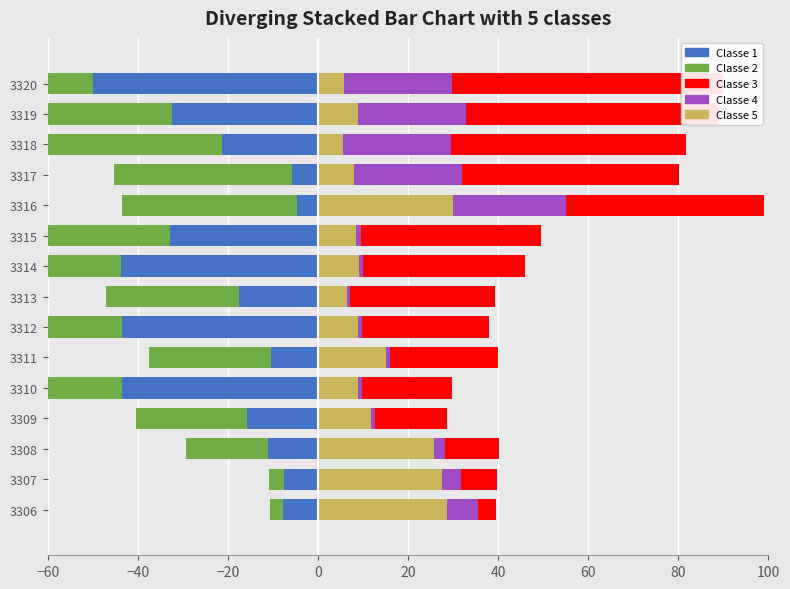

Which series has the largest total across all categories?

Classe 3 (宽度)